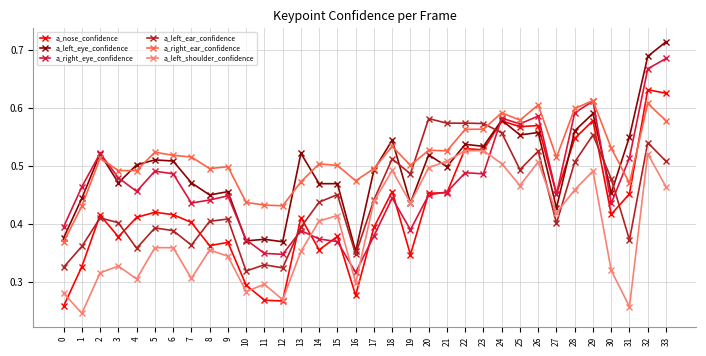

After their last crossing, which series has the higher values: a_right_ear_confidence or a_left_eye_confidence?

a_left_eye_confidence